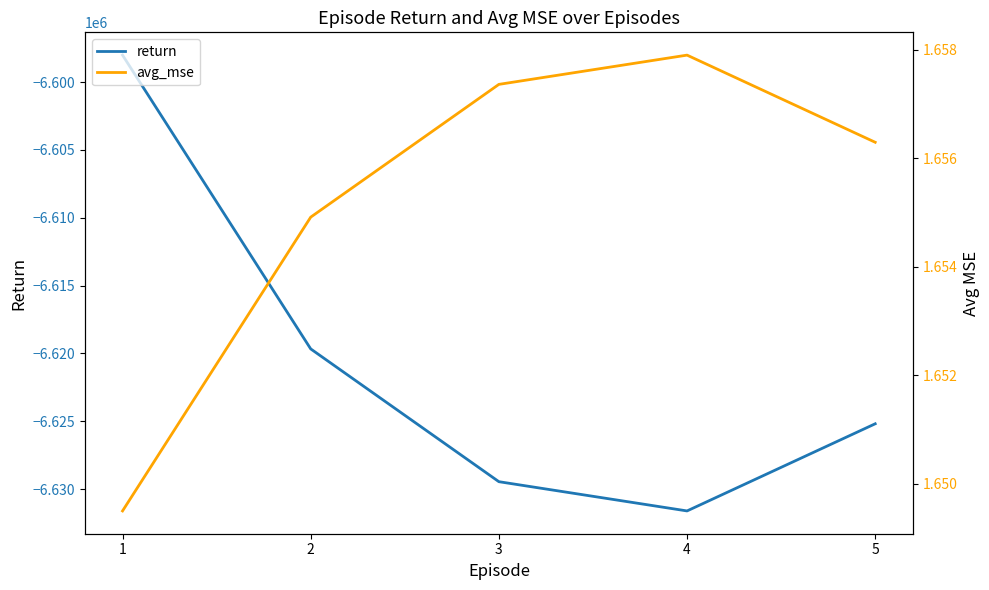

What is the approximate value of avg_mse at 2?

1.7